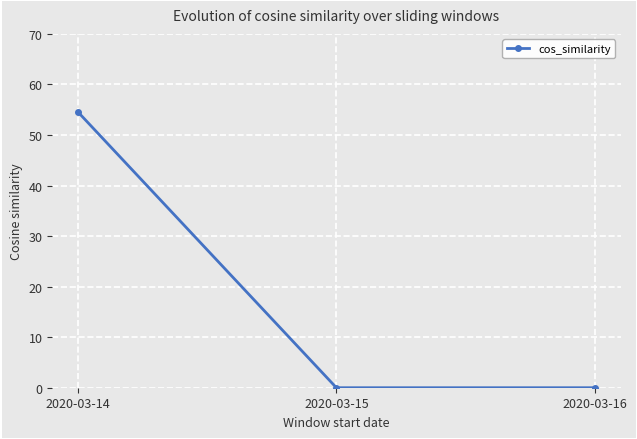

Reading left to right, what are all the values shown in this chart?

2020-03-14=54.5	2020-03-15=0.0	2020-03-16=0.0